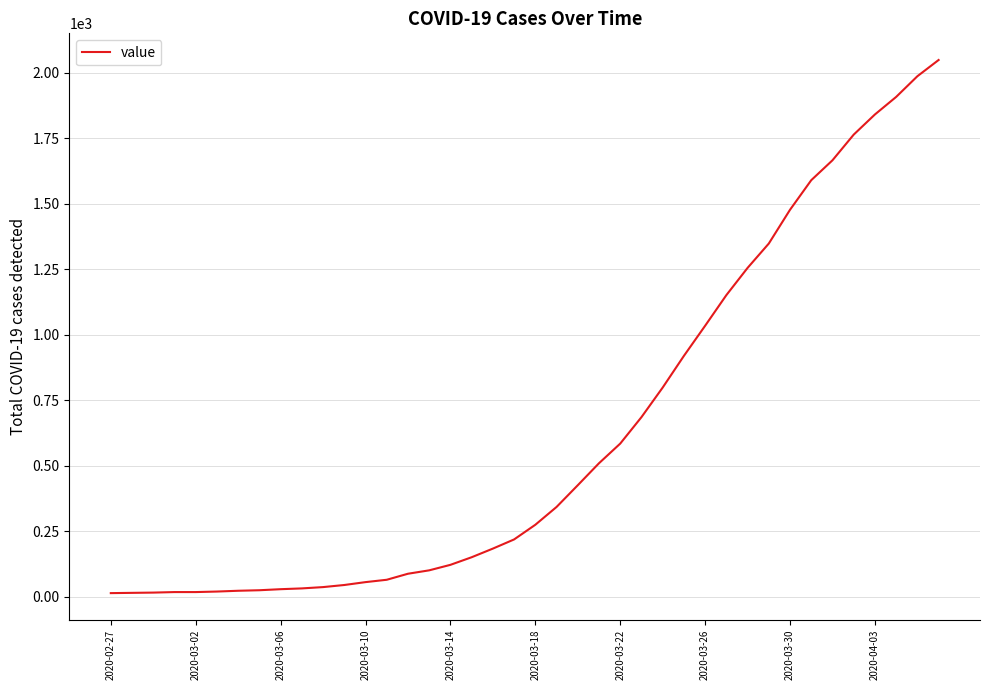

What is the maximum value shown in the chart?

2049